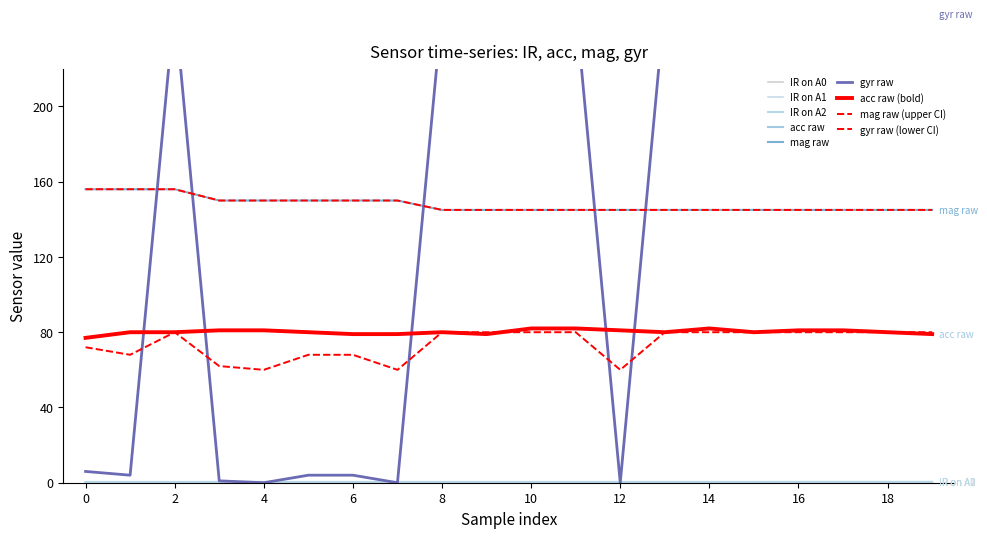

At which category is the sum across all series the highest?

2